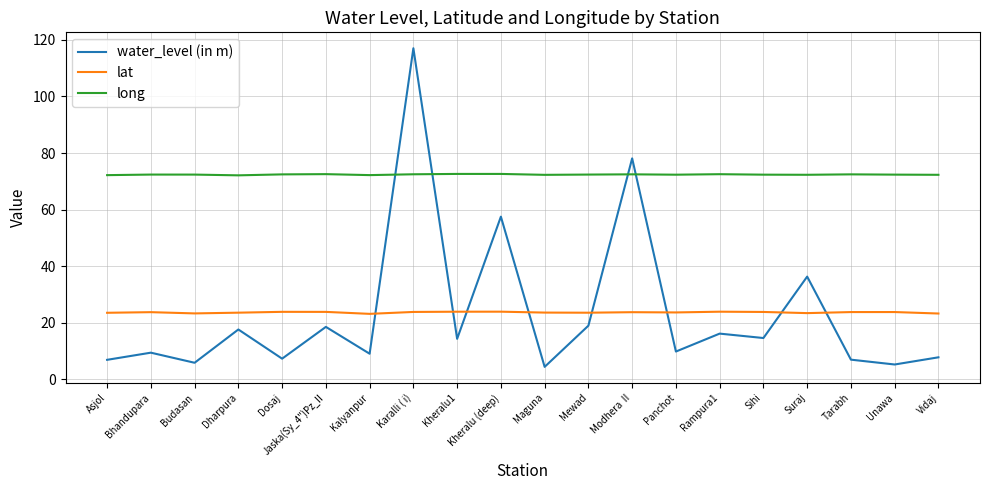

In long, how many points are lower than both neighbors (excluding endpoints)?

5